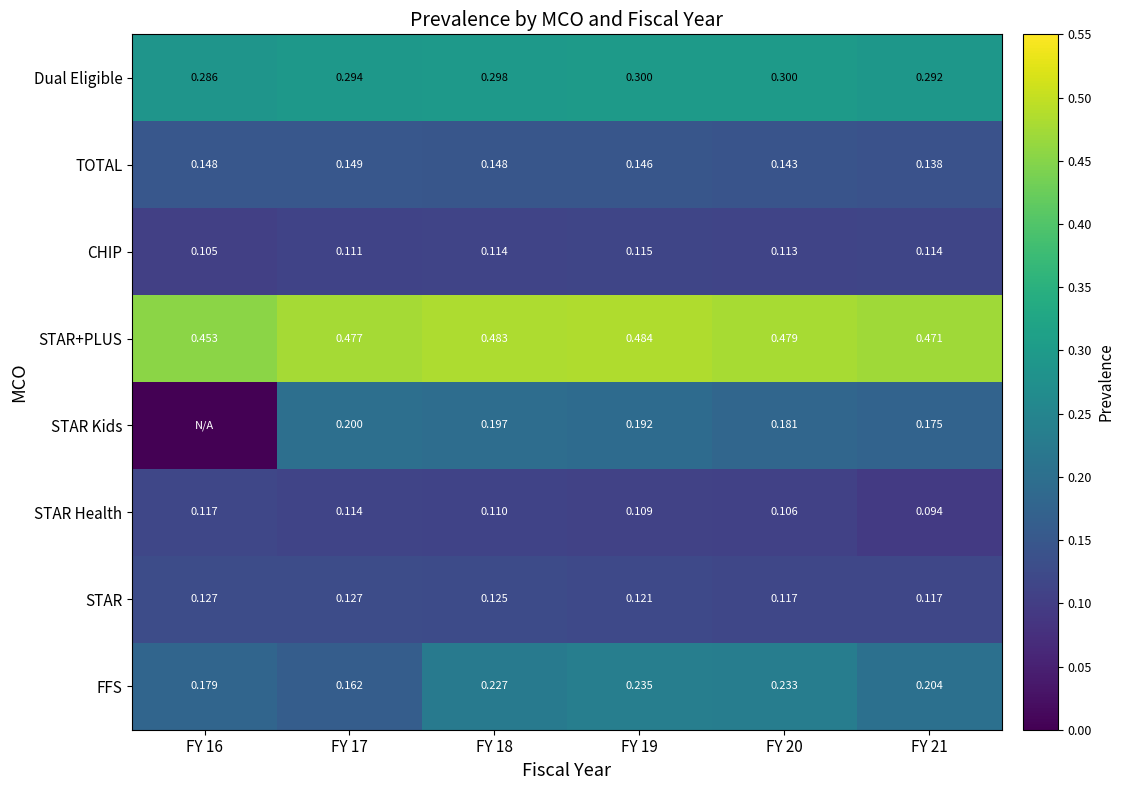

Rank the series at FY 21 from lowest to highest value.

STAR Health, CHIP, STAR, TOTAL, STAR Kids, FFS, Dual Eligible, STAR+PLUS